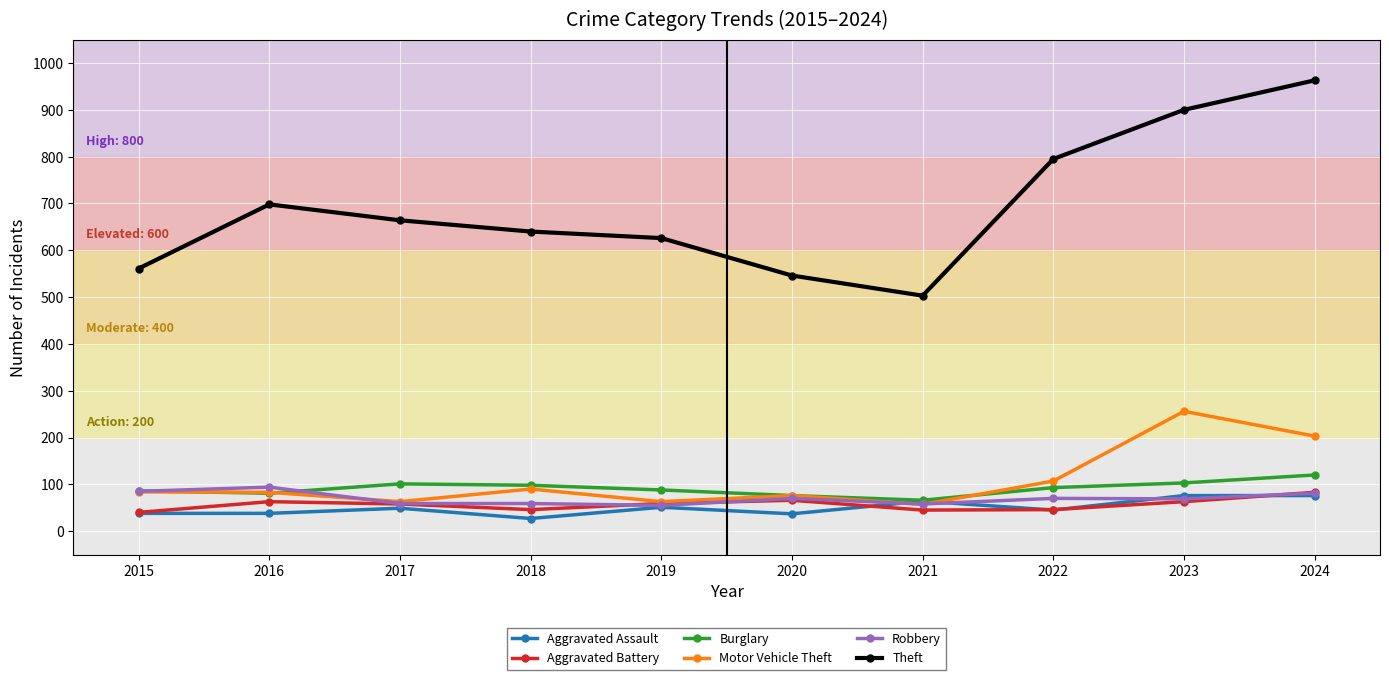

Which series has the largest total across all categories?

Theft